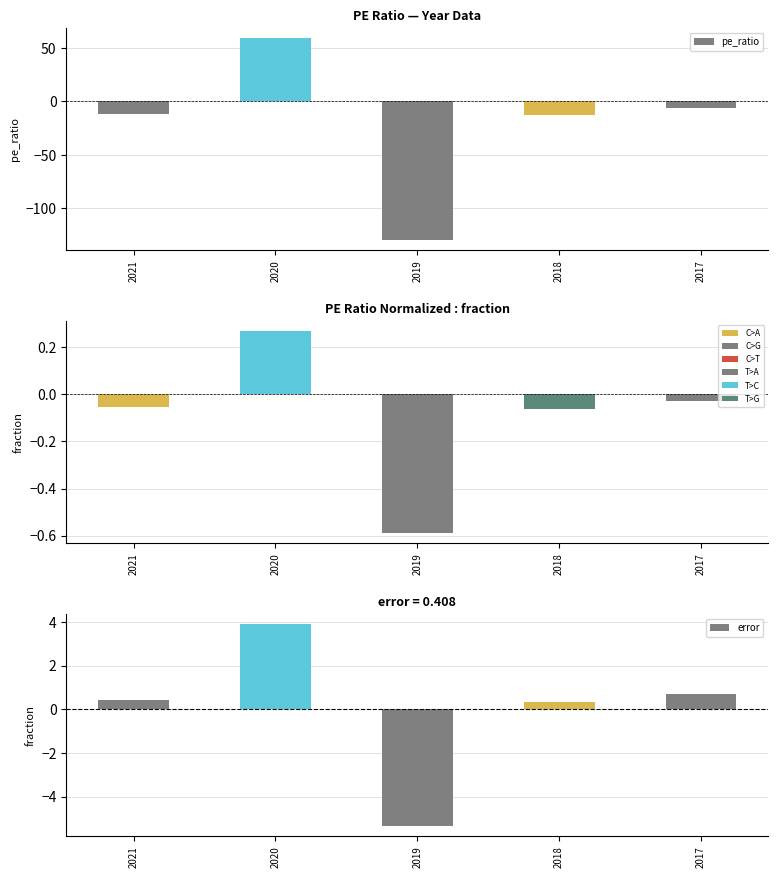

How many positive values does the error series have?

4